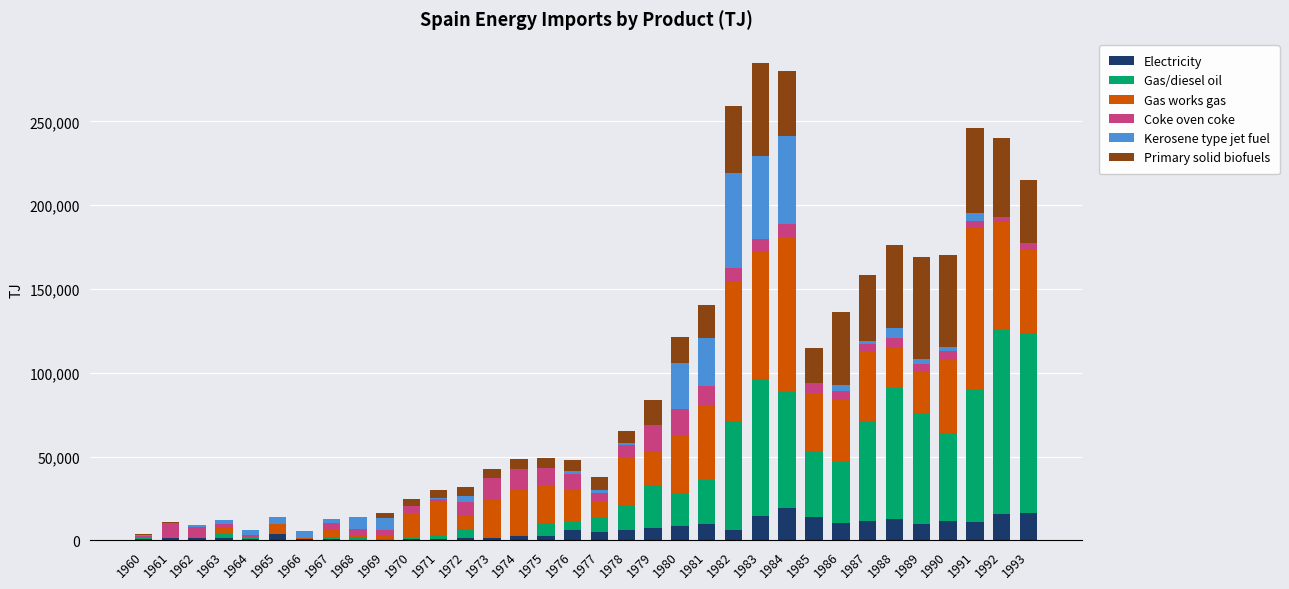

What is the highest value of the Electricity series?

19101